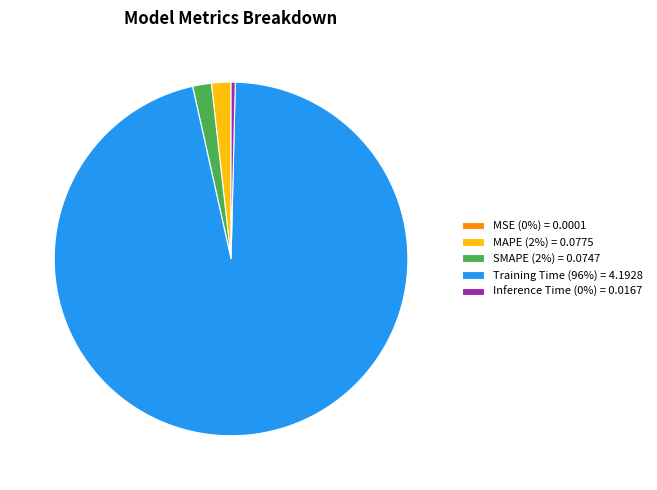

Does any single category account for the majority?

Yes